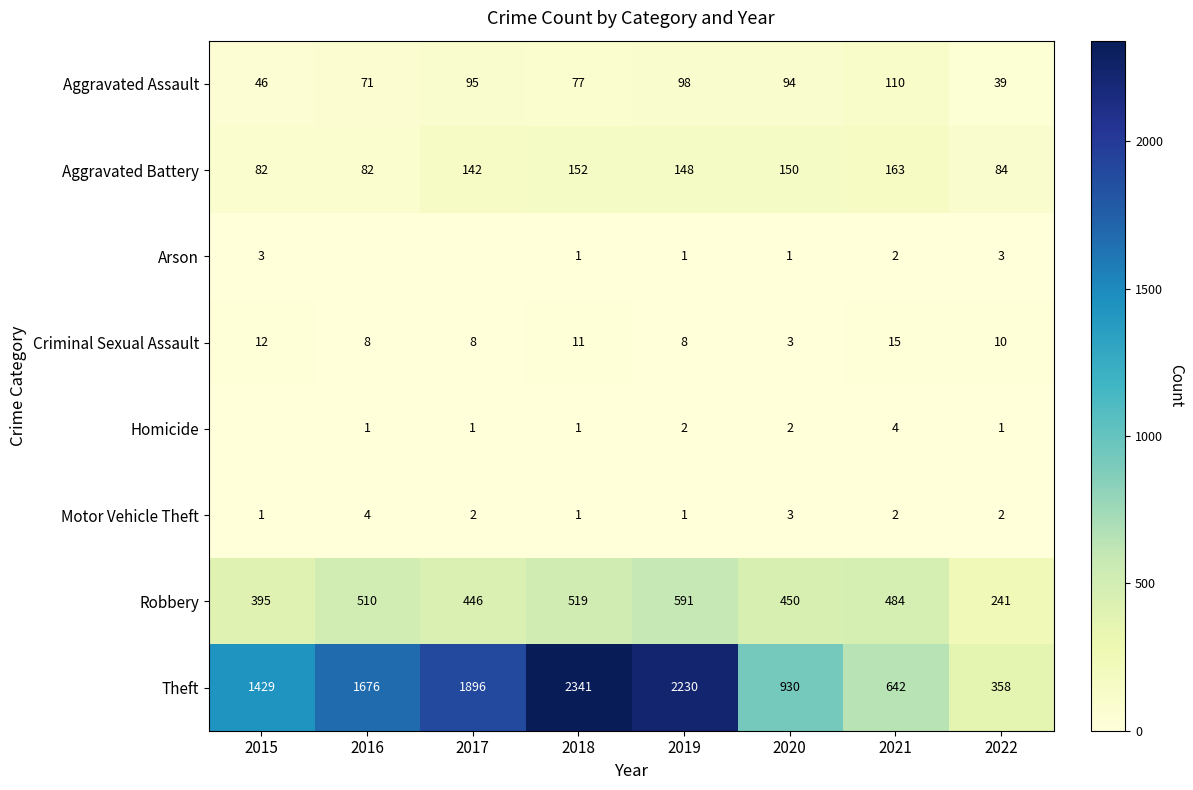

What is the difference between the highest and lowest values at 2022?

357